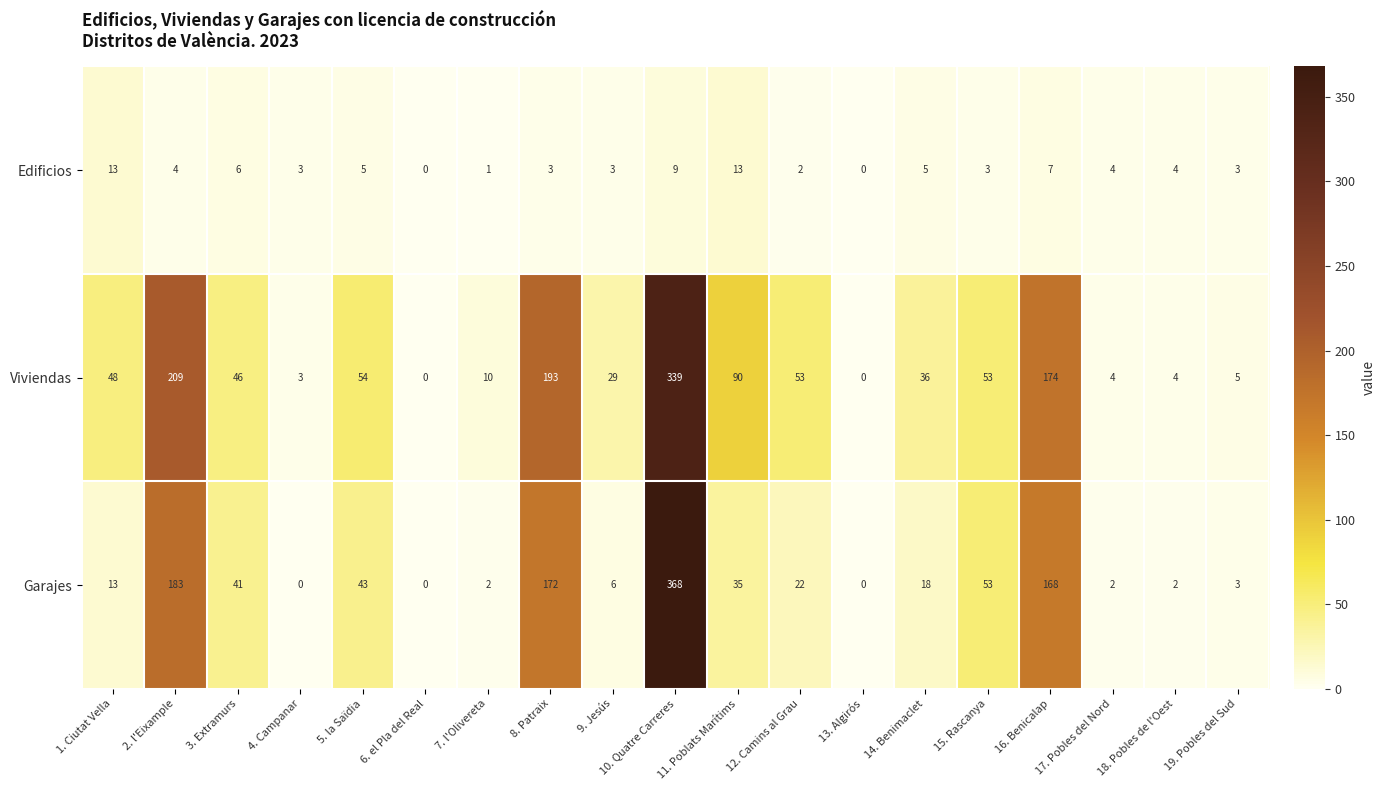

At which label does Viviendas reach its peak?

10. Quatre Carreres